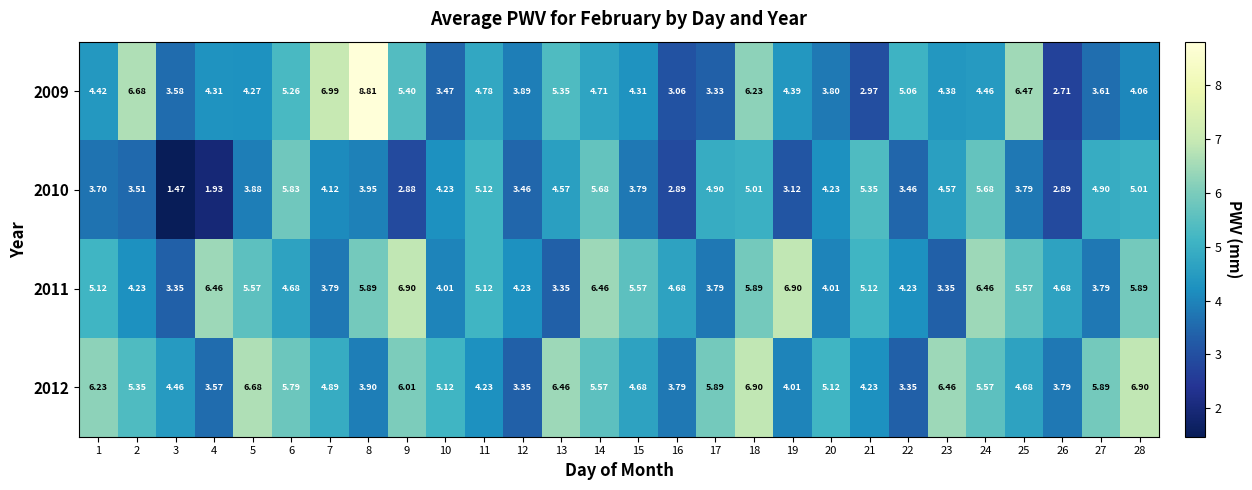

Which series has the largest total across all categories?

2012